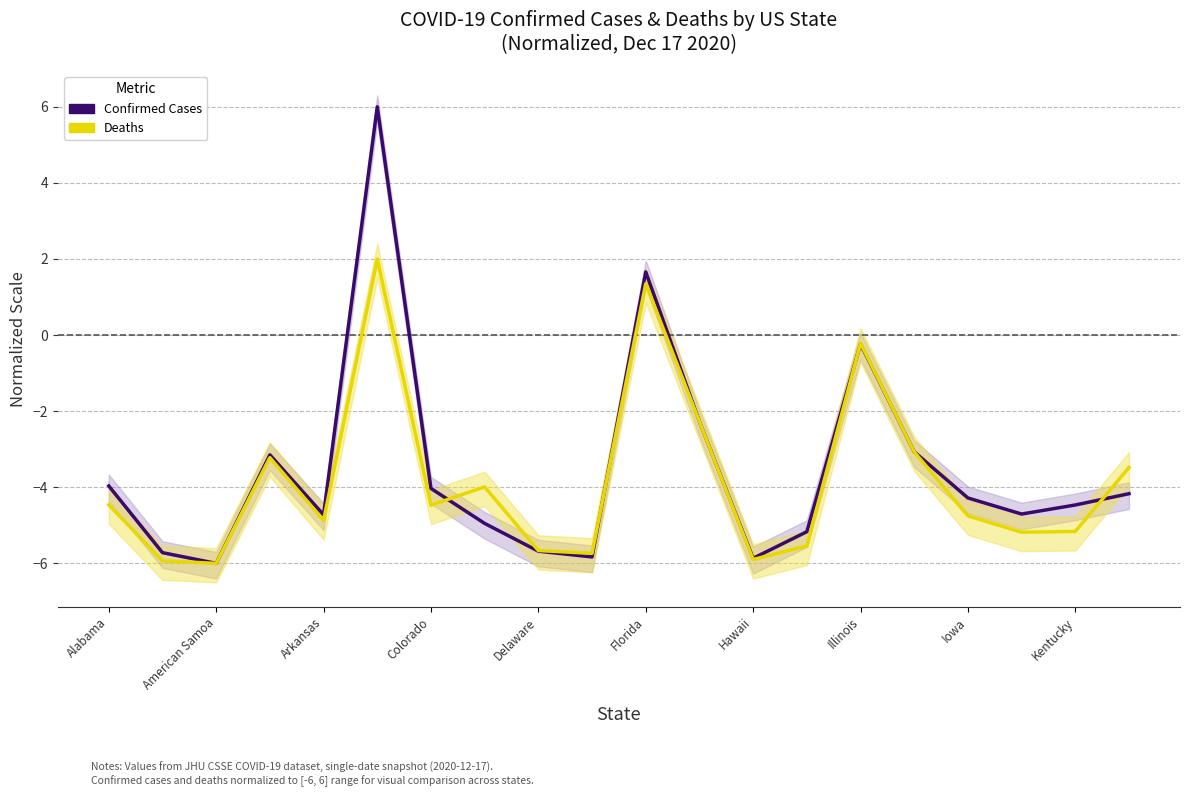

Does the chart display data point markers on the line(s)?

No